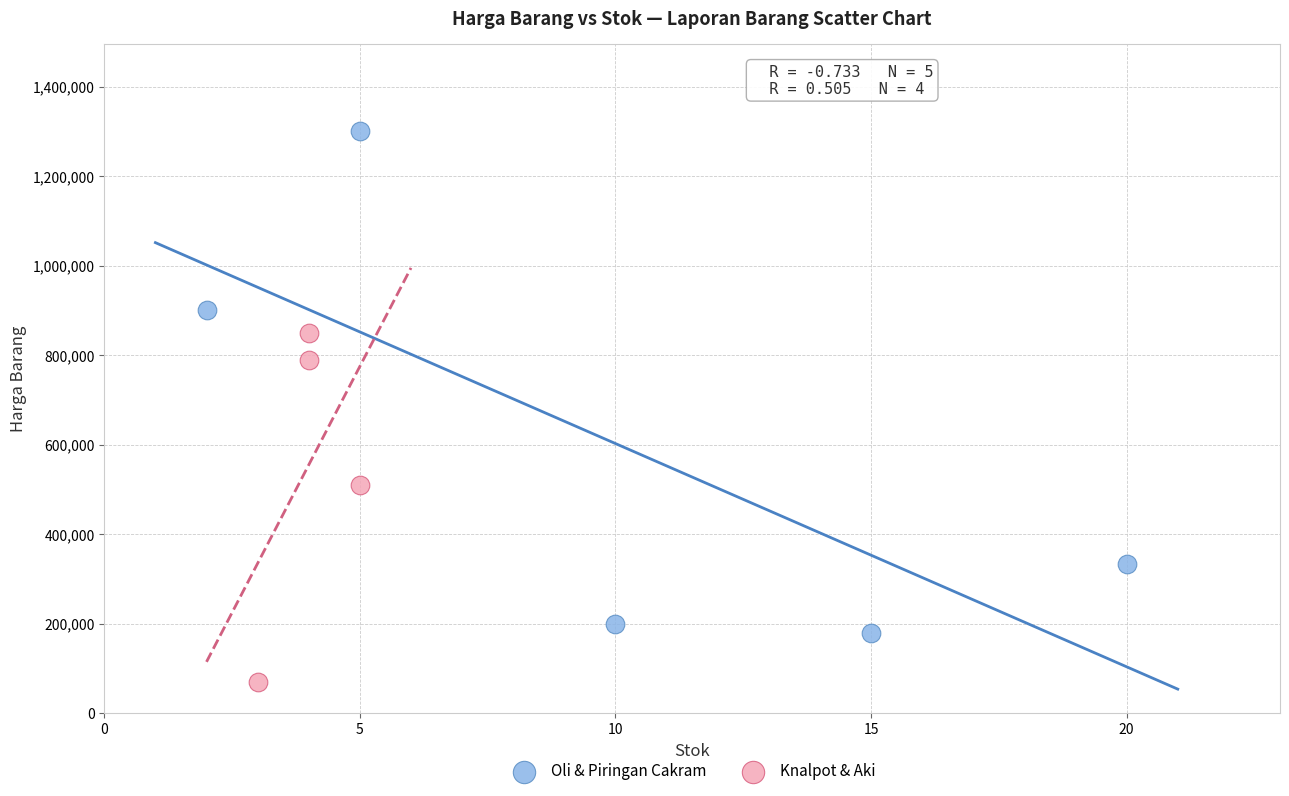

Which series has the largest Y range (max minus min)?

Oli & Piringan Cakram